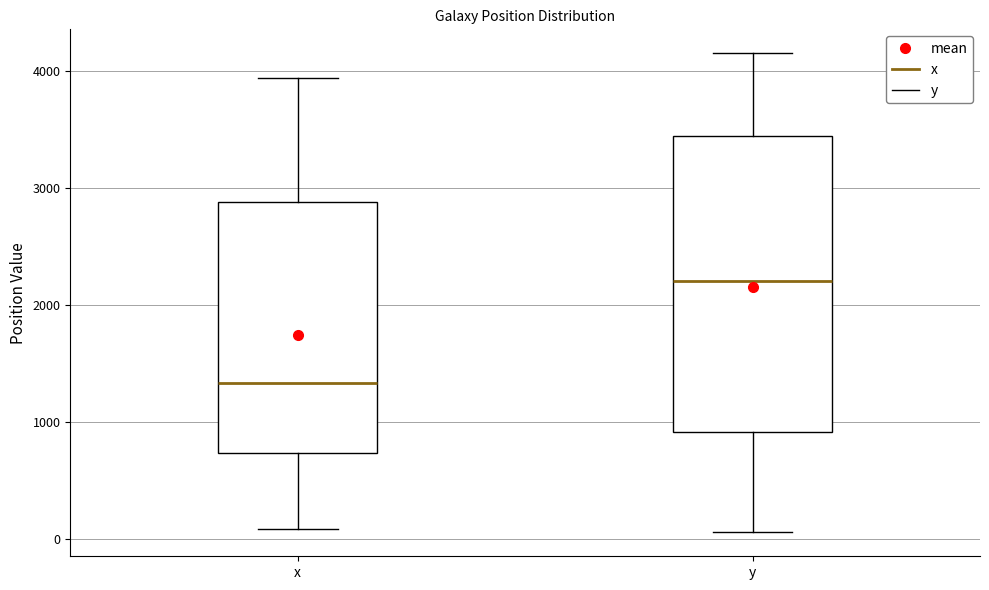

Reading left to right, transcribe this box plot: for each box, give where its median line is, the range the box spans, and where its two whiskers end, as read against the y-axis. The values are not printed on the chart, so give them approximately, as read against the axis.

x: median 1300, box 700 to 2900, whiskers 100 to 3900
y: median 2200, box 900 to 3400, whiskers 100 to 4200